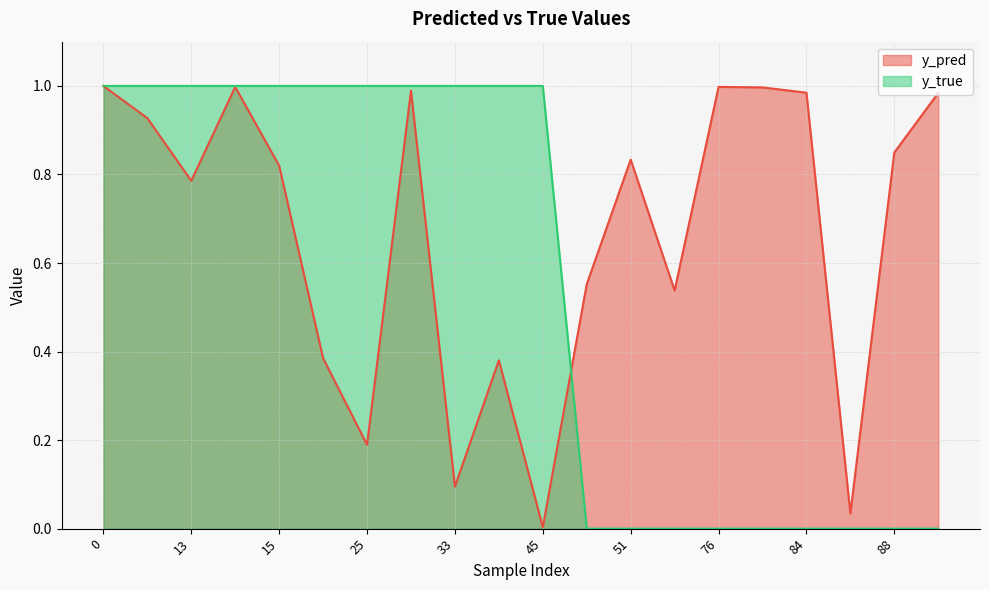

Count the y_true values in the range 0 to 1.

20